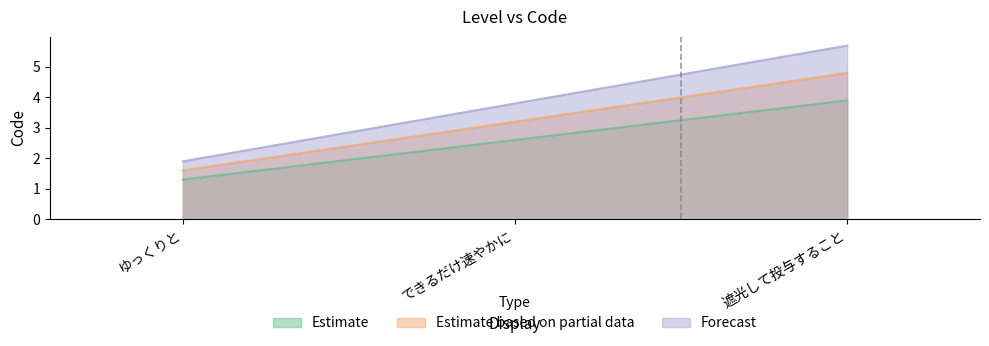

Reading left to right, what are all the values shown in this chart?

ゆっくりと=1.3	できるだけ速やかに=2.6	遮光して投与すること=3.9